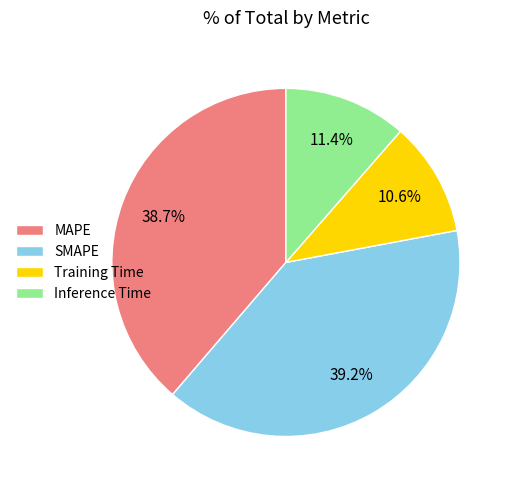

How many slices are in this pie chart?

4